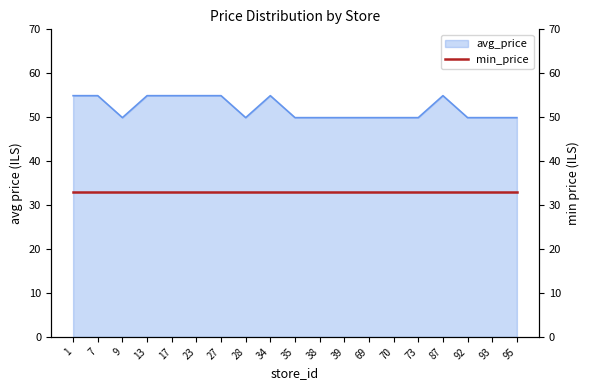

Is it true that avg_price equals 88.2 at 92?

False